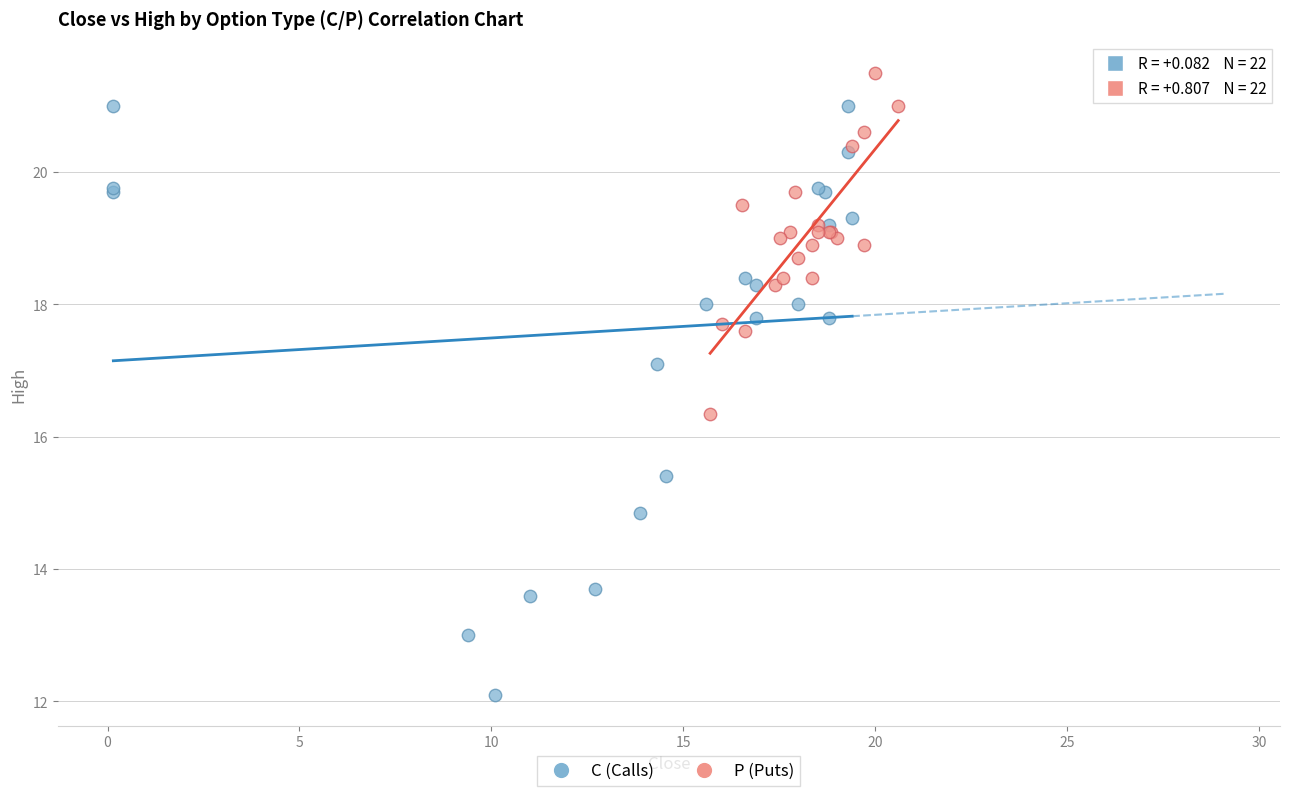

Which series has the widest spread of Y values?

C (Calls)